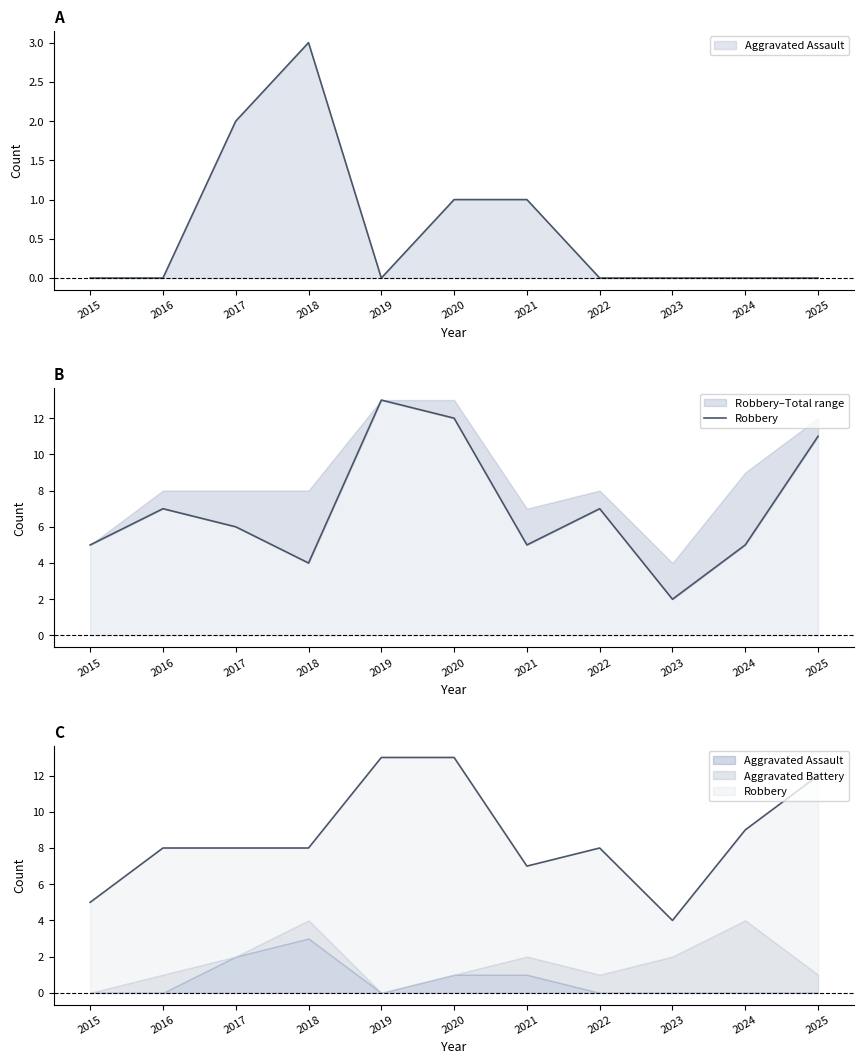

Which label corresponds to the largest value in the chart?

2019